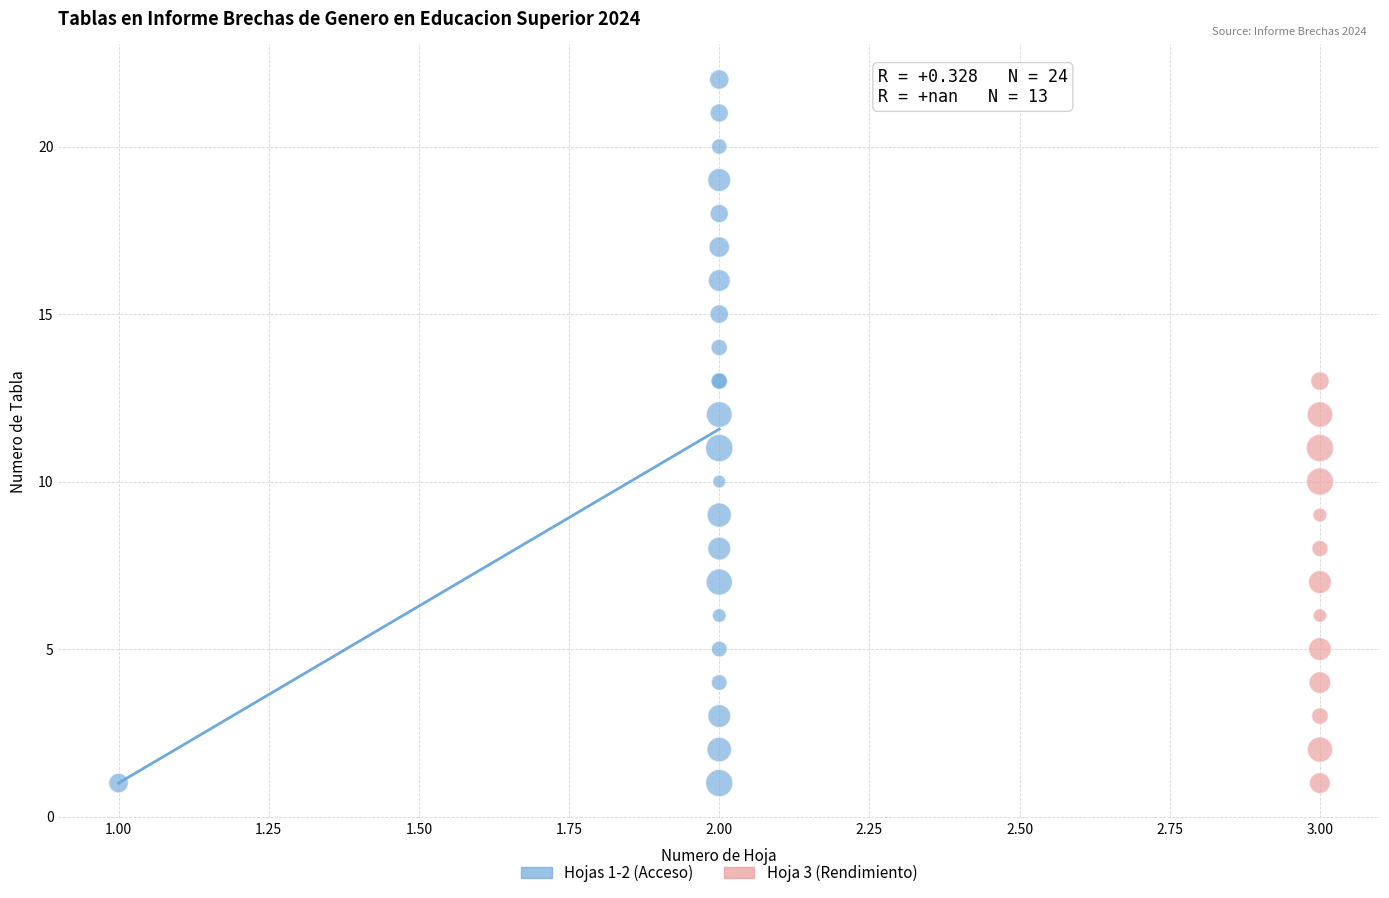

What are all the series names shown in the legend?

Hojas 1-2 (Acceso), Hoja 3 (Rendimiento)